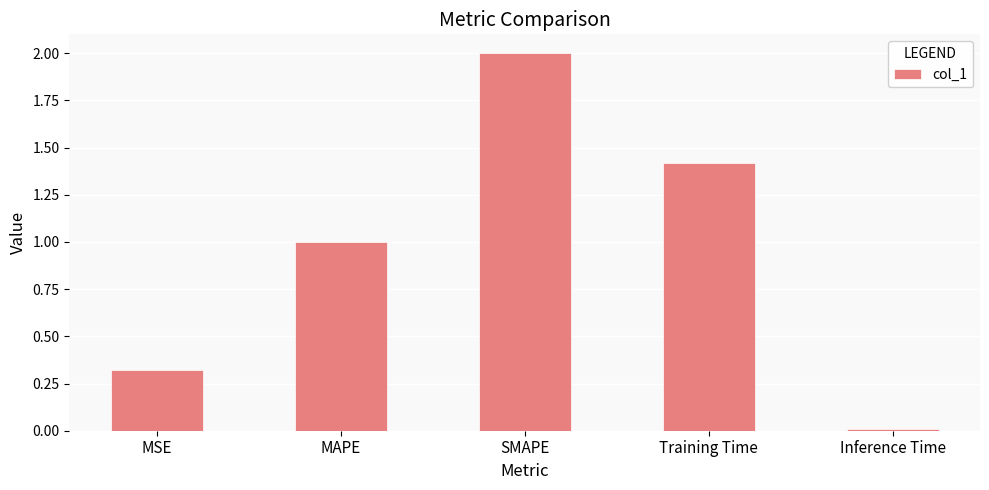

What is the label of the 5th bar from the left?

Inference Time